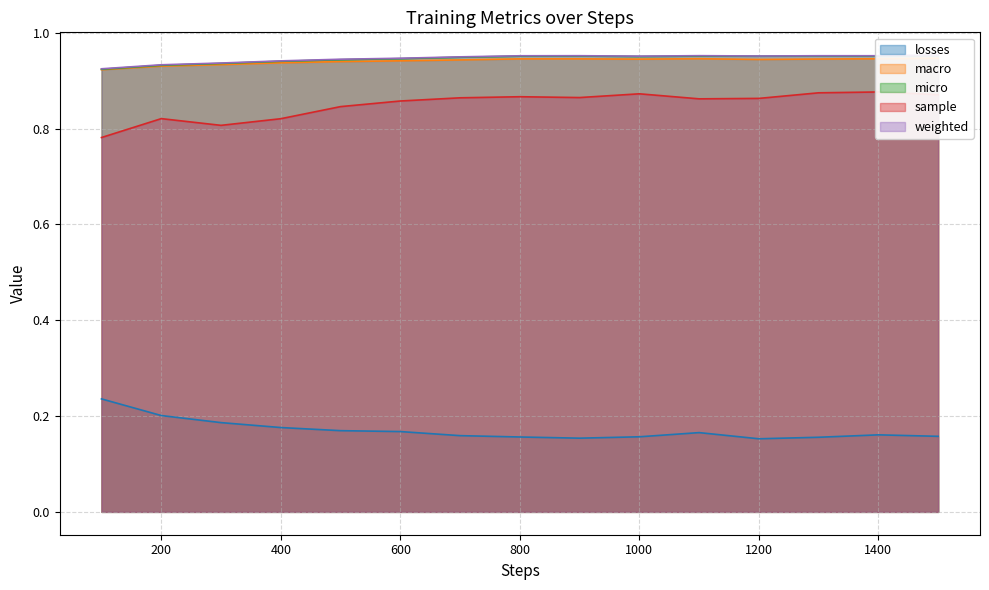

How many series are shown in this chart?

5